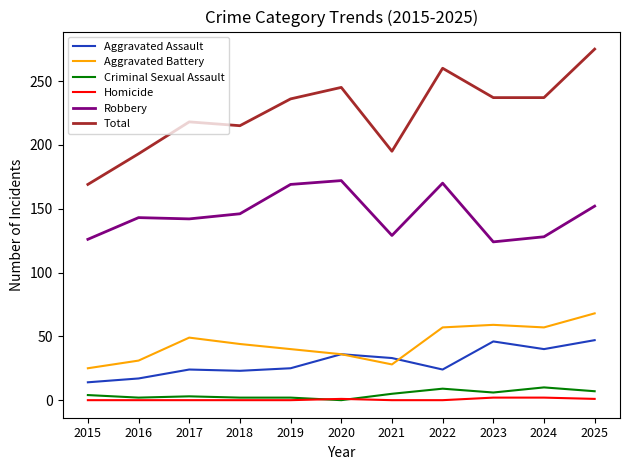

After their last crossing, which series has the higher values: Homicide or Criminal Sexual Assault?

Criminal Sexual Assault